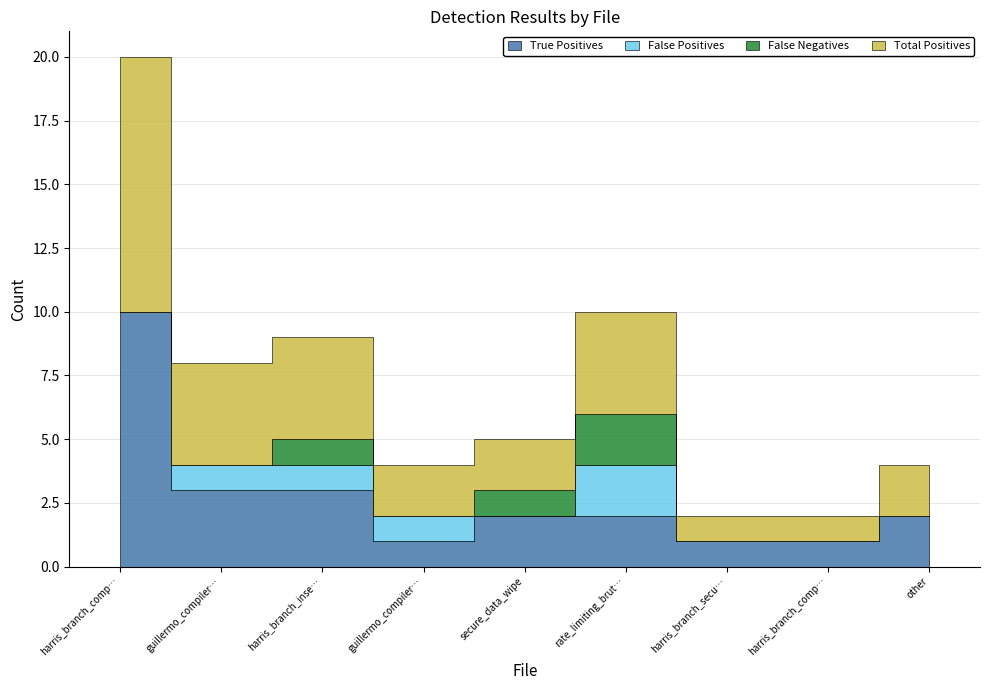

What is the highest value of the Precision series?

1.0